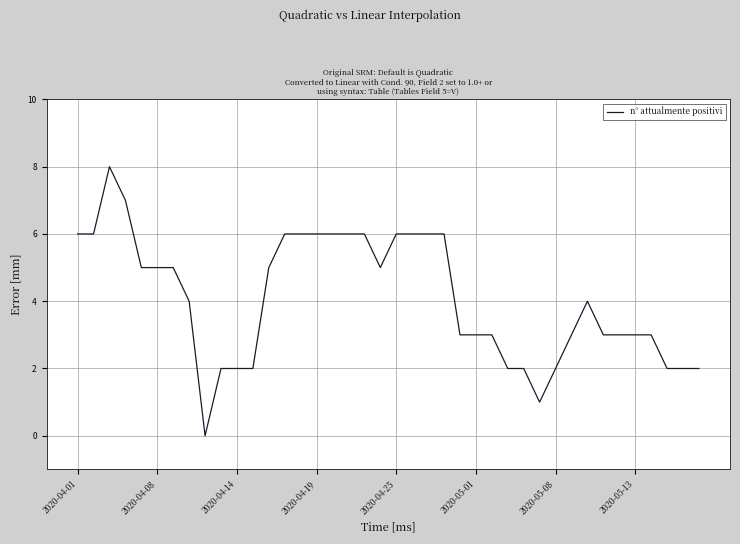

What is the difference between the maximum and minimum values?

8